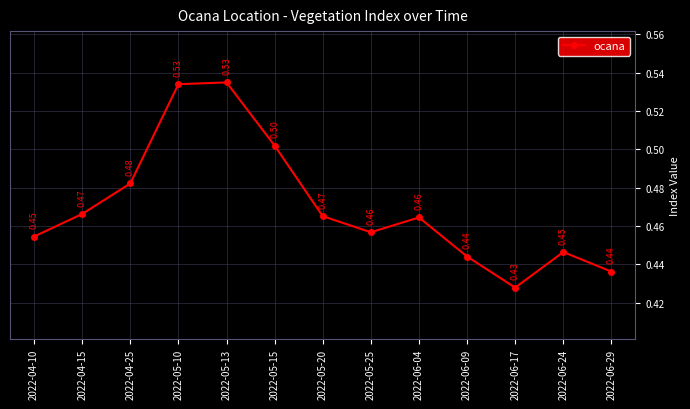

What is the maximum value shown in the chart?

0.5